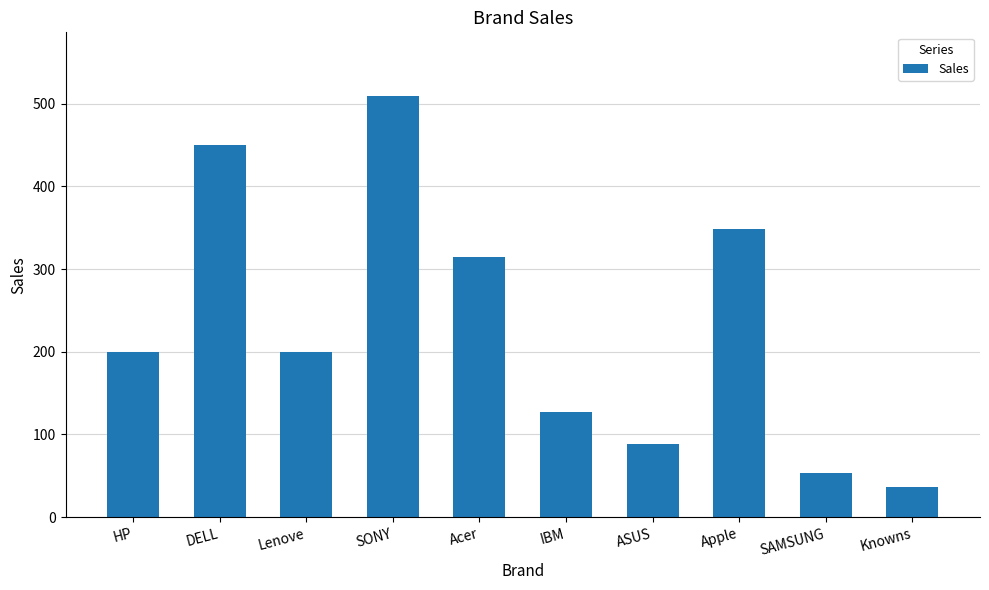

Reading left to right, what are all the values shown in this chart?

HP=200	DELL=450	Lenove=200	SONY=510	Acer=315	IBM=127	ASUS=89	Apple=348	SAMSUNG=53	Knowns=37